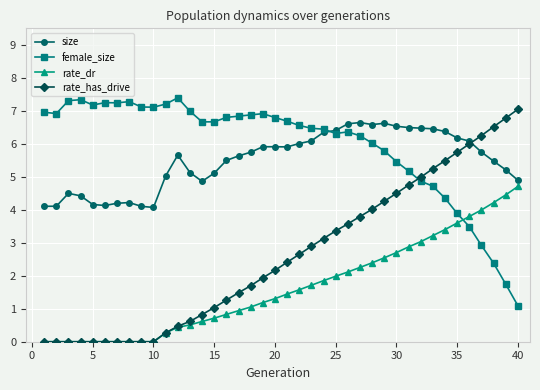

Which series has the largest total across all categories?

female_size